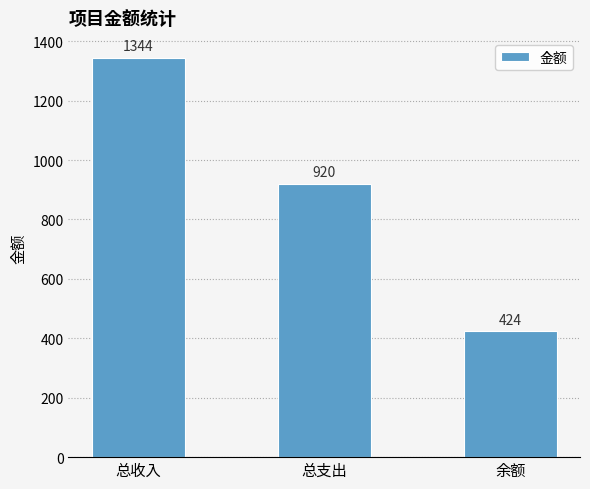

What is the minimum value shown in the chart?

424